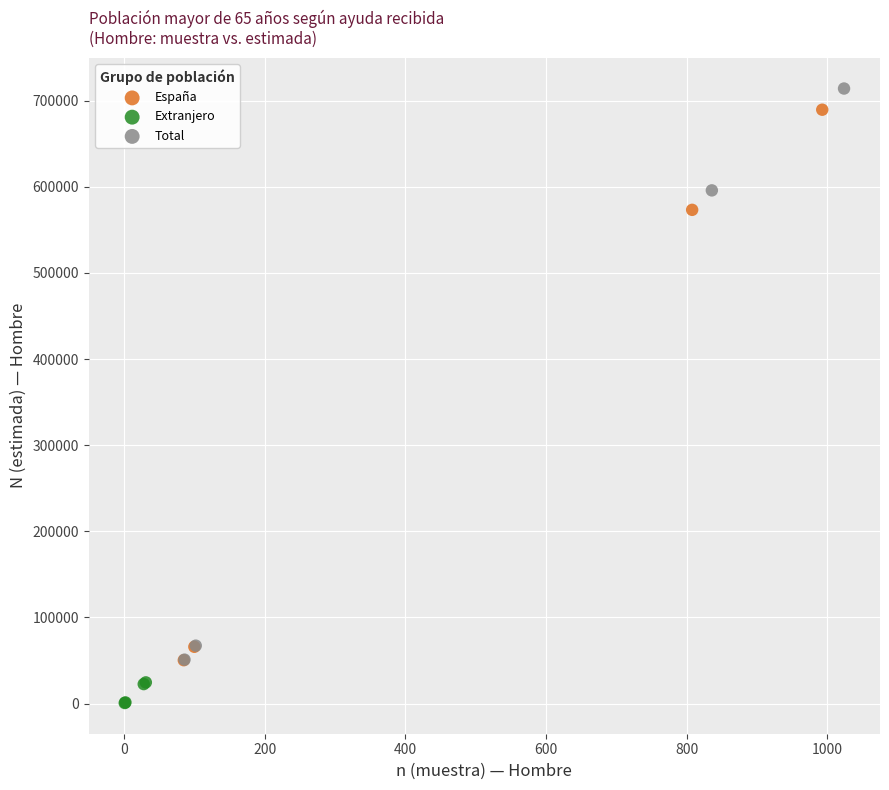

Which series reaches the maximum Y coordinate?

Total